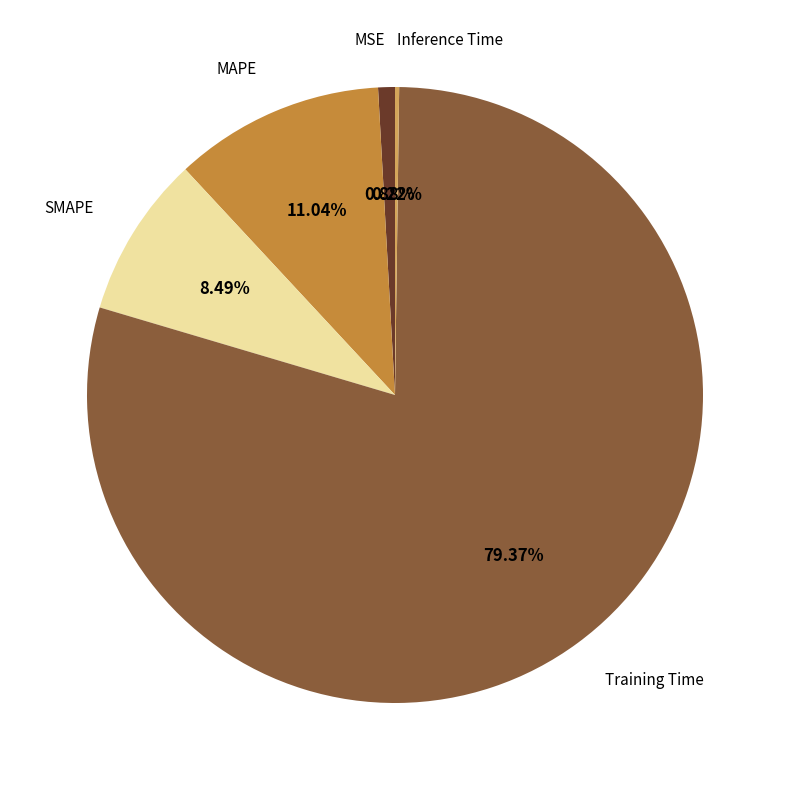

Is there any slice that represents more than half of the pie?

Yes